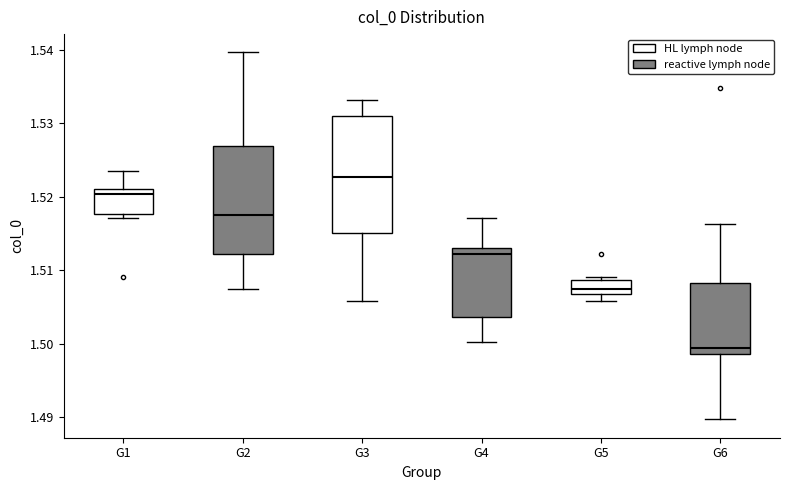

Comparing the boxes themselves (not the whiskers), which one is the tallest?

G3